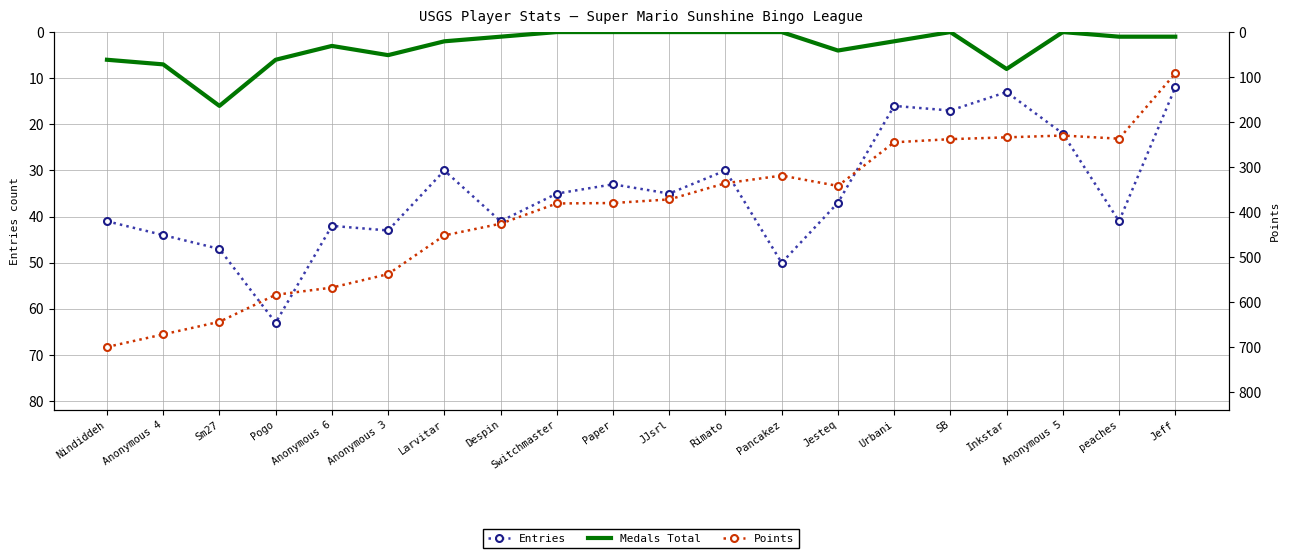

Reading left to right, transcribe all the data shown in this chart.

Entries: 41	44	47	63	42	43	30	41	35	33	35	30	50	37	16	17	13	22	41	12
Medals Total: 6	7	16	6	3	5	2	1	0	0	0	0	0	4	2	0	8	0	1	1
Points: 700	672	644	584	568	538	452	426	381	380	372	336	319	342	245	238	234	230	237	92